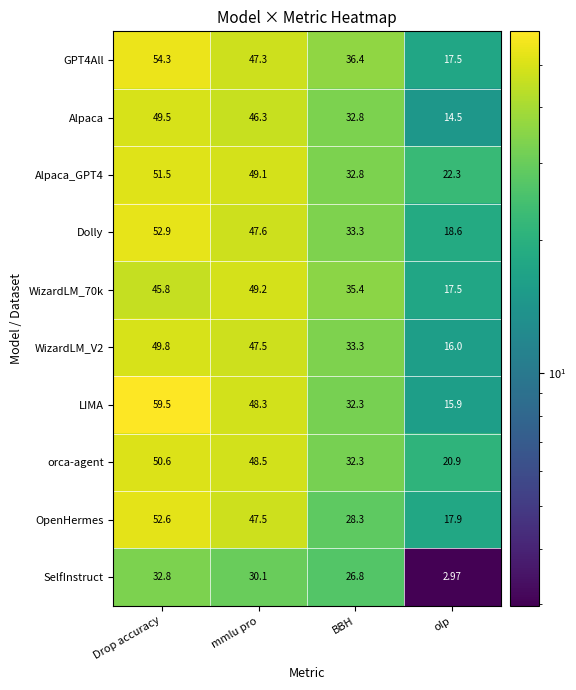

Which series has the largest range (max minus min)?

LIMA